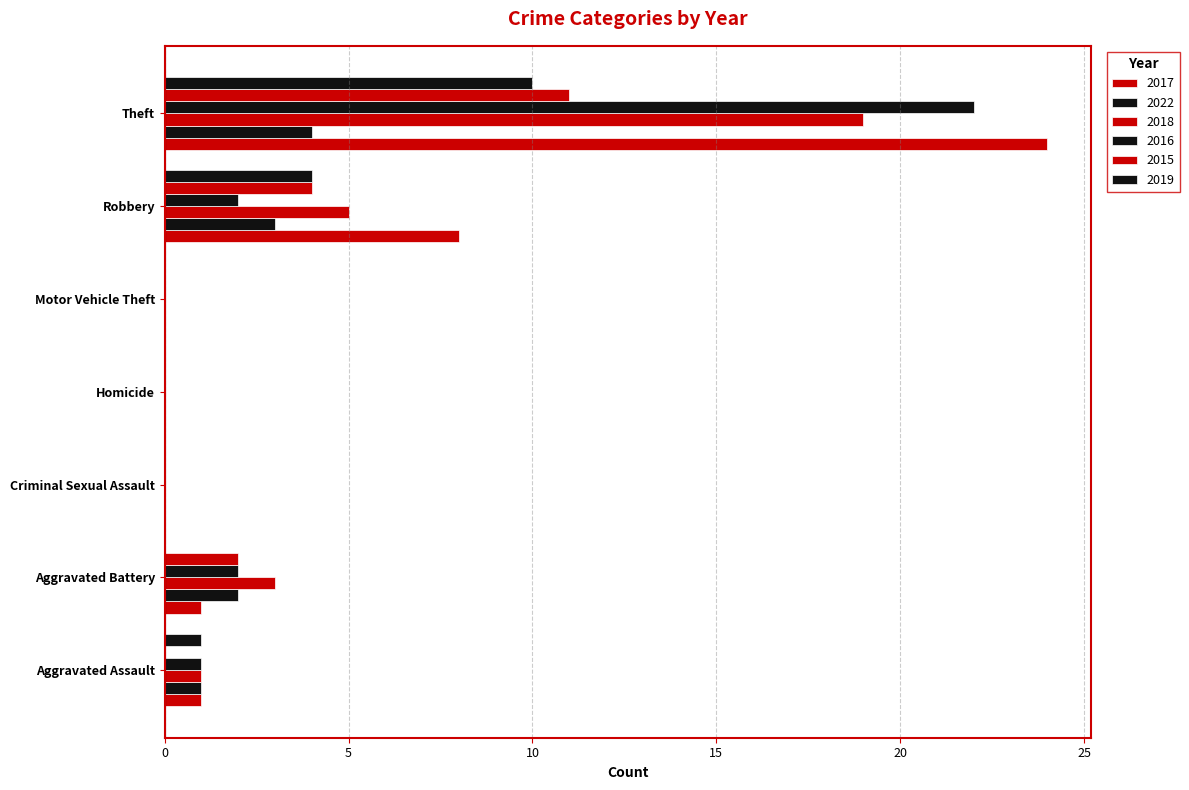

How many categories are shown in the chart?

7